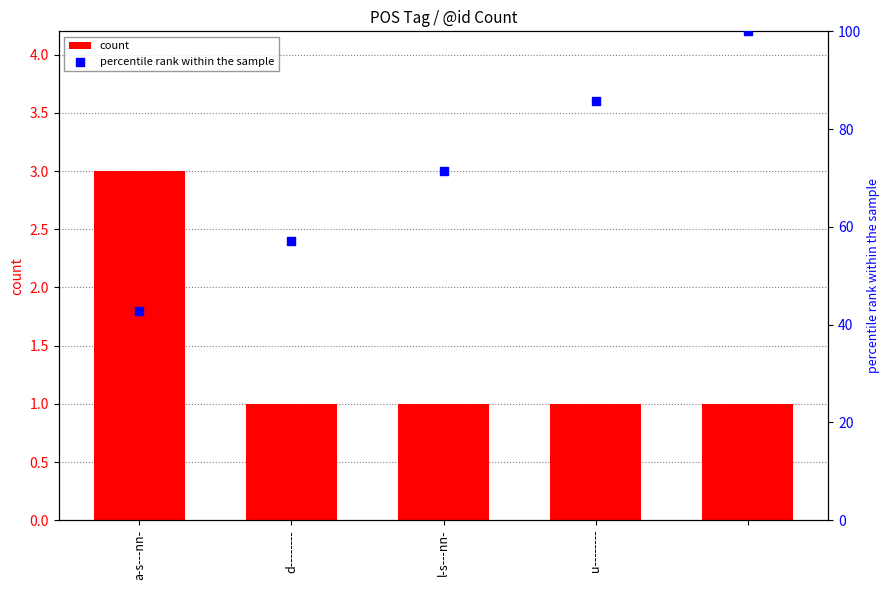

Is the value of percentile rank within the sample at a-s---nn- greater than the value of count at d--------?

Yes